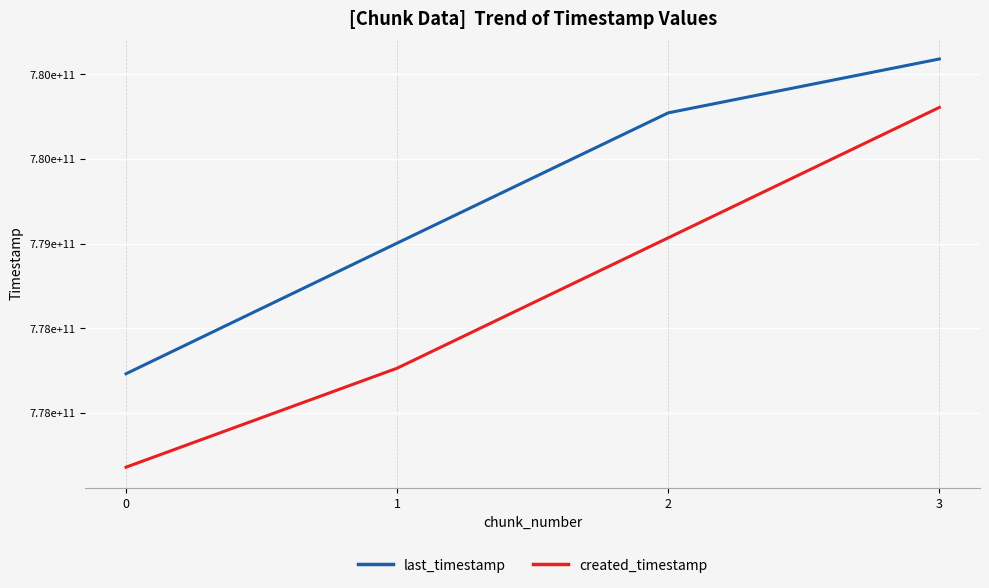

True or false: last_timestamp and created_timestamp intersect in this chart.

False